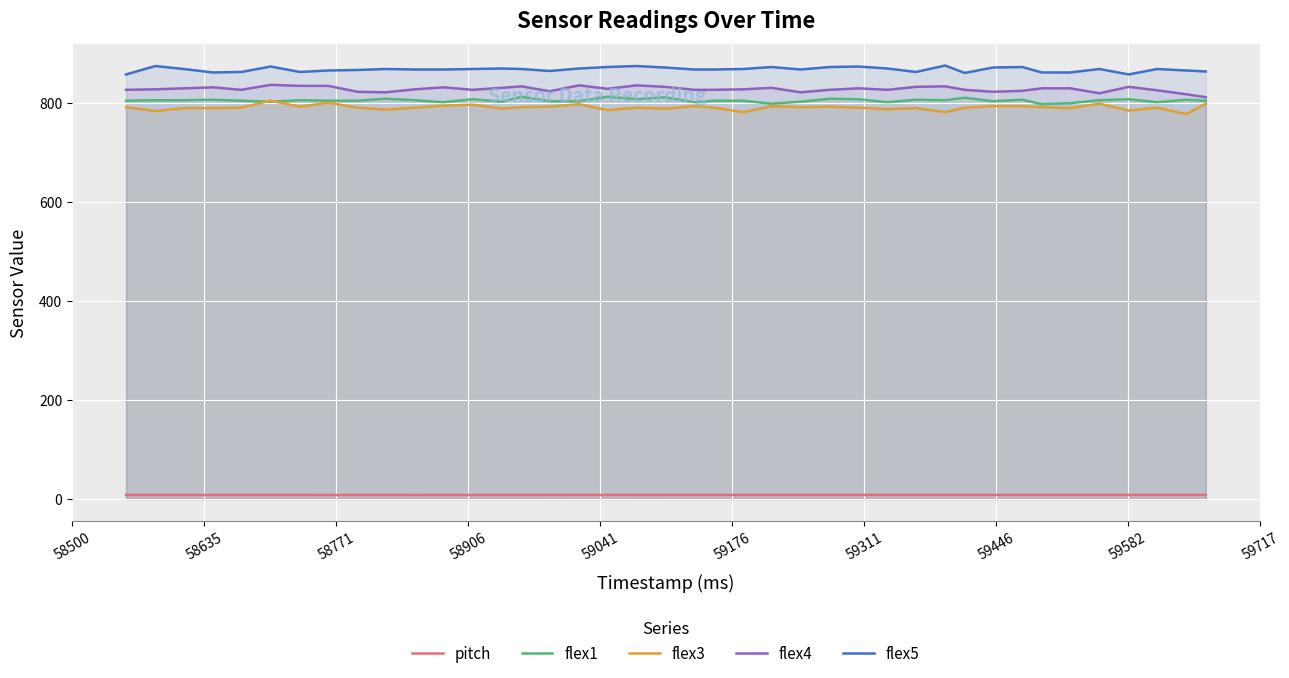

True or false: flex1 and pitch cross at least once.

False